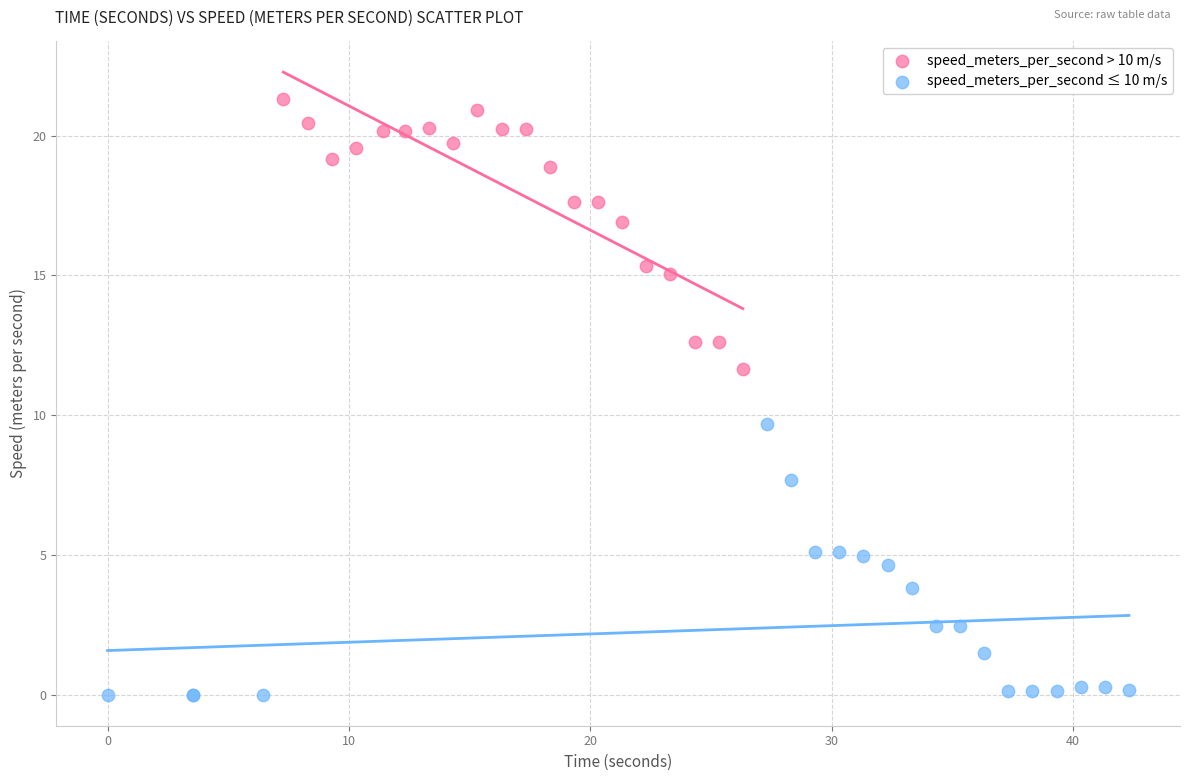

Which series contains the highest Y value?

speed_meters_per_second > 10 m/s